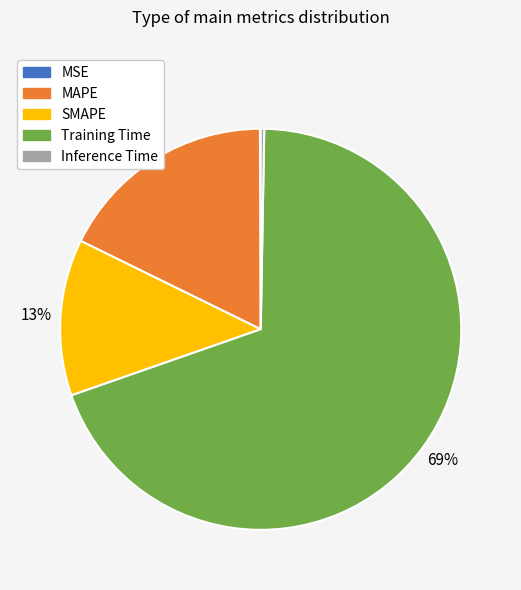

Which category has the biggest portion of the pie?

Training Time